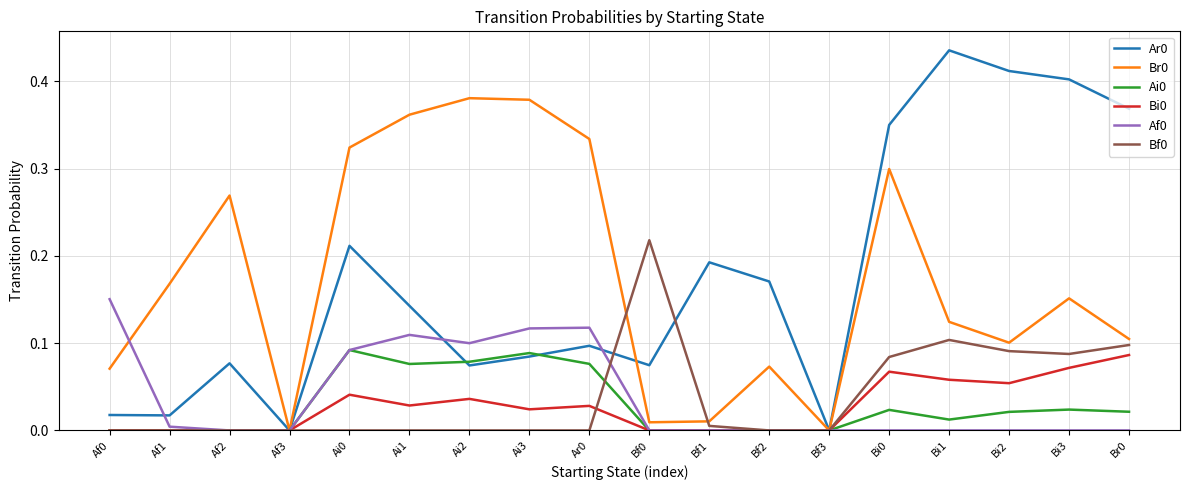

Is the value of Ar0 at Af2 greater than the value of Bf0 at Af3?

Yes